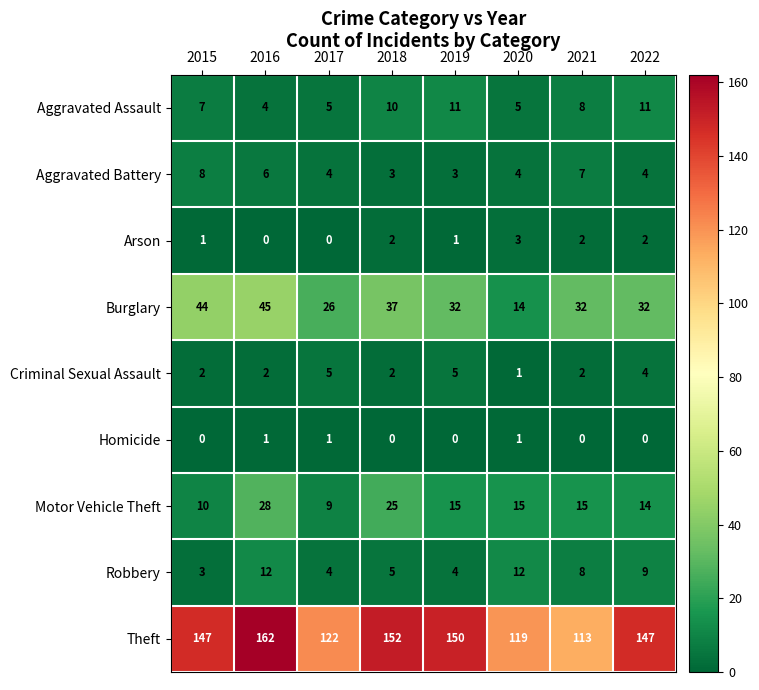

How many data points in Aggravated Assault are less than 8?

4